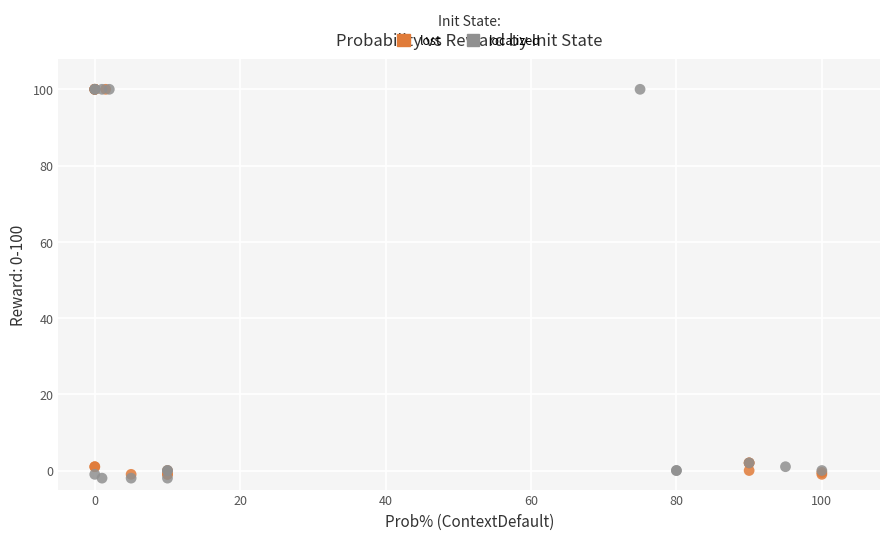

What are all the series names shown in the legend?

lost, localized